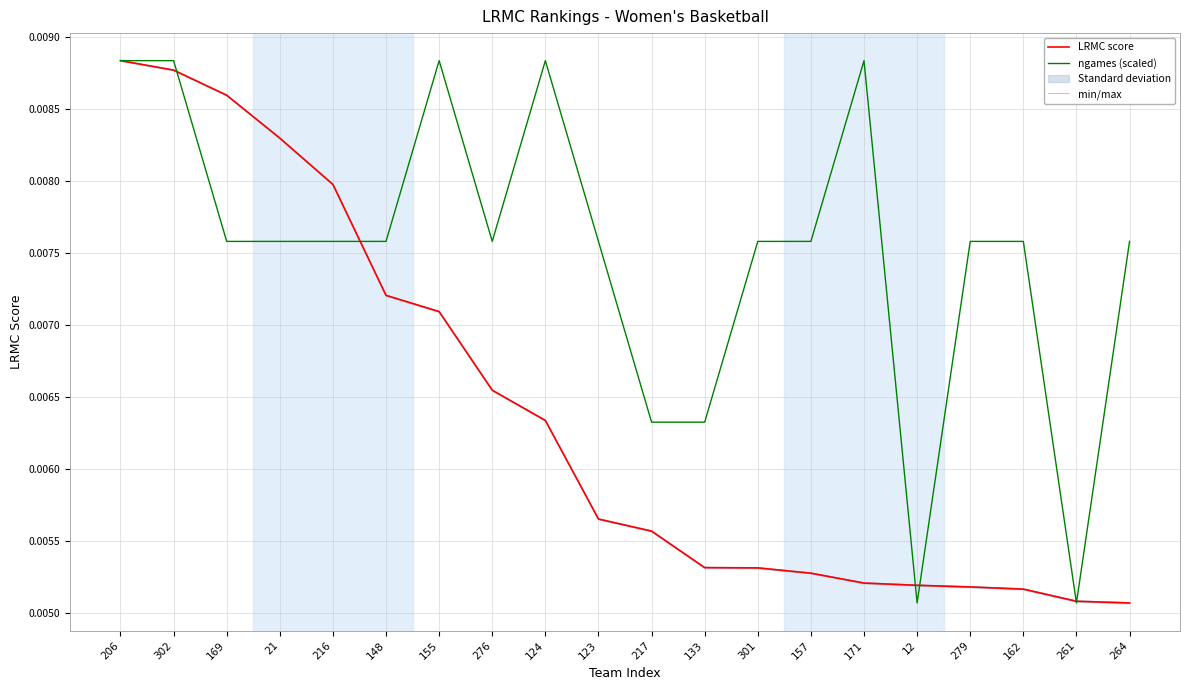

True or false: min/max and LRMC score intersect in this chart.

False